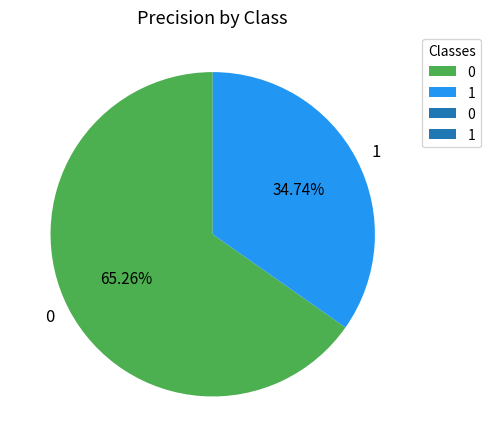

Does 1 account for over 50% of the chart?

No